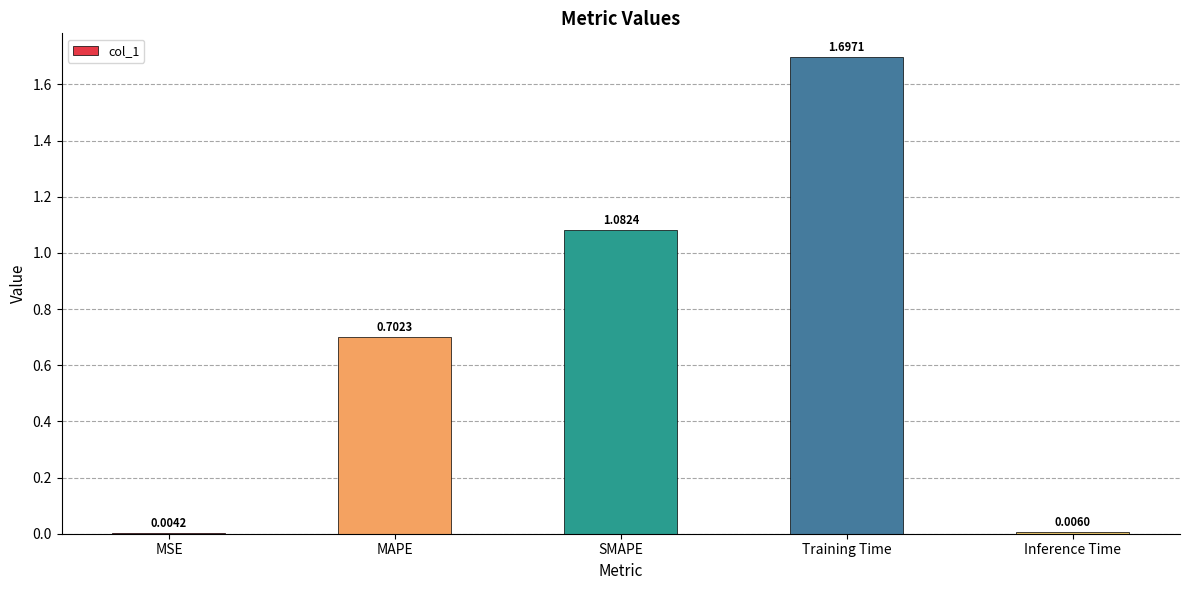

Which label corresponds to the largest value in the chart?

Training Time